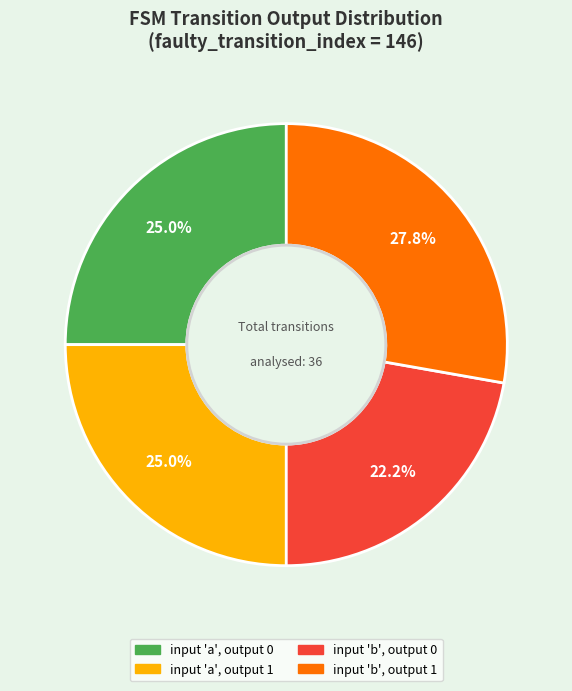

Count the number of slices in the pie.

4